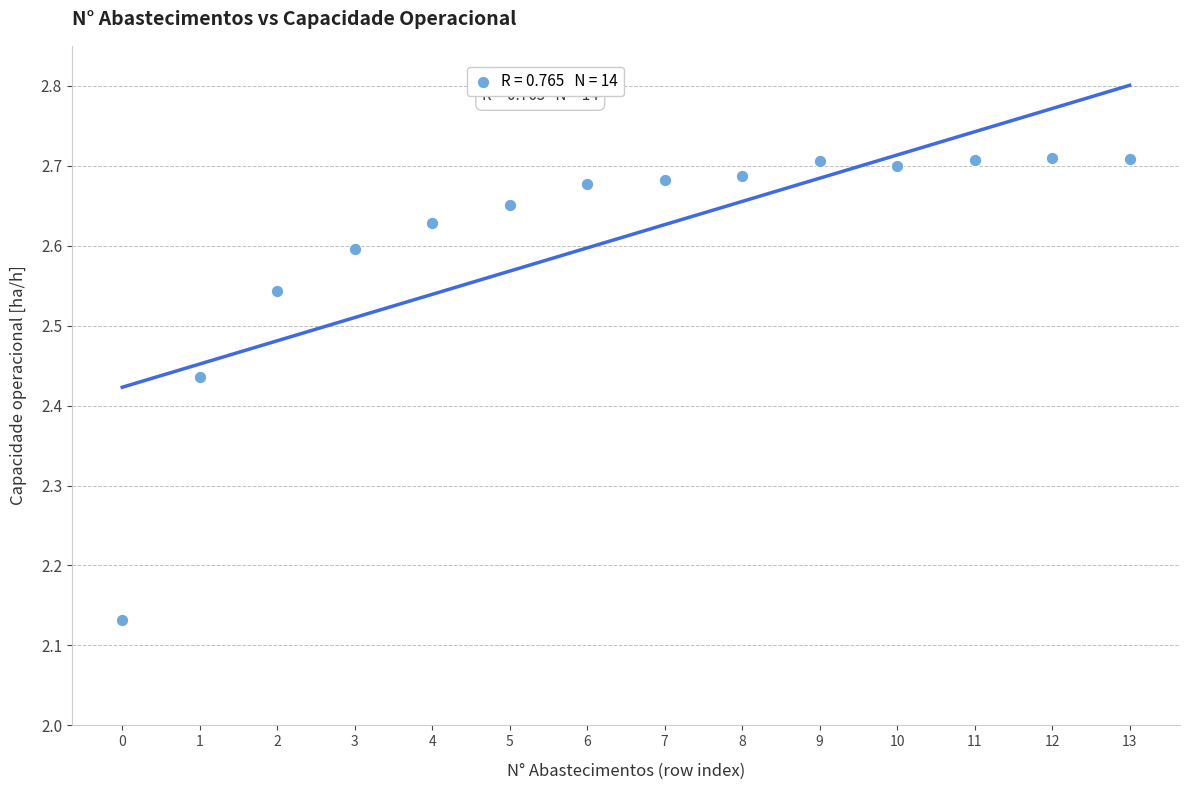

What is the range of Y values (max minus min)?

0.6